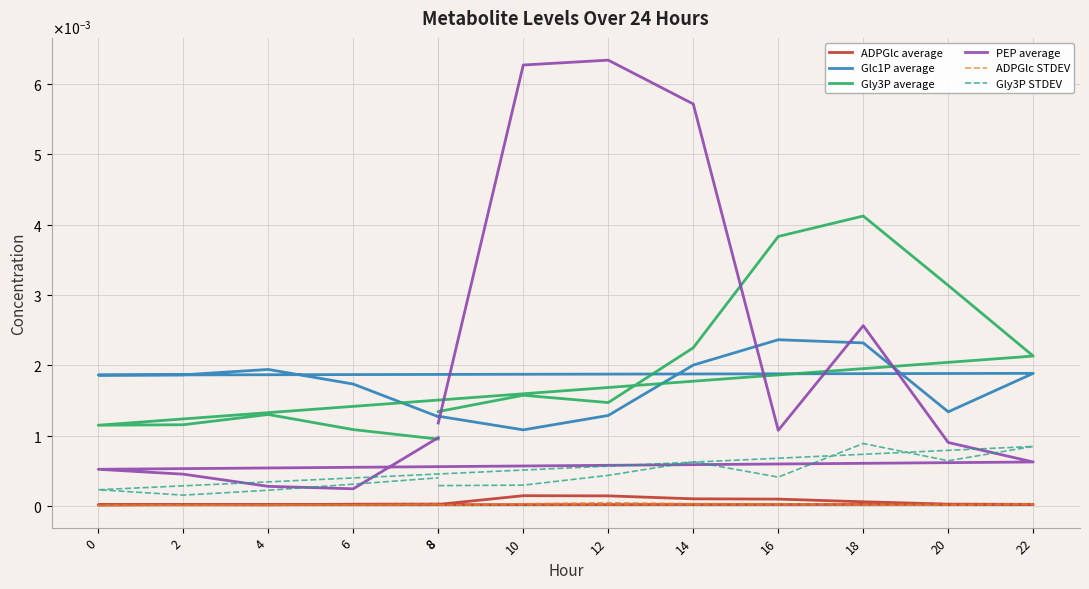

Rank the series by their maximum value, from lowest to highest.

ADPGlc STDEV, ADPGlc average, Gly3P STDEV, Glc1P average, Gly3P average, PEP average